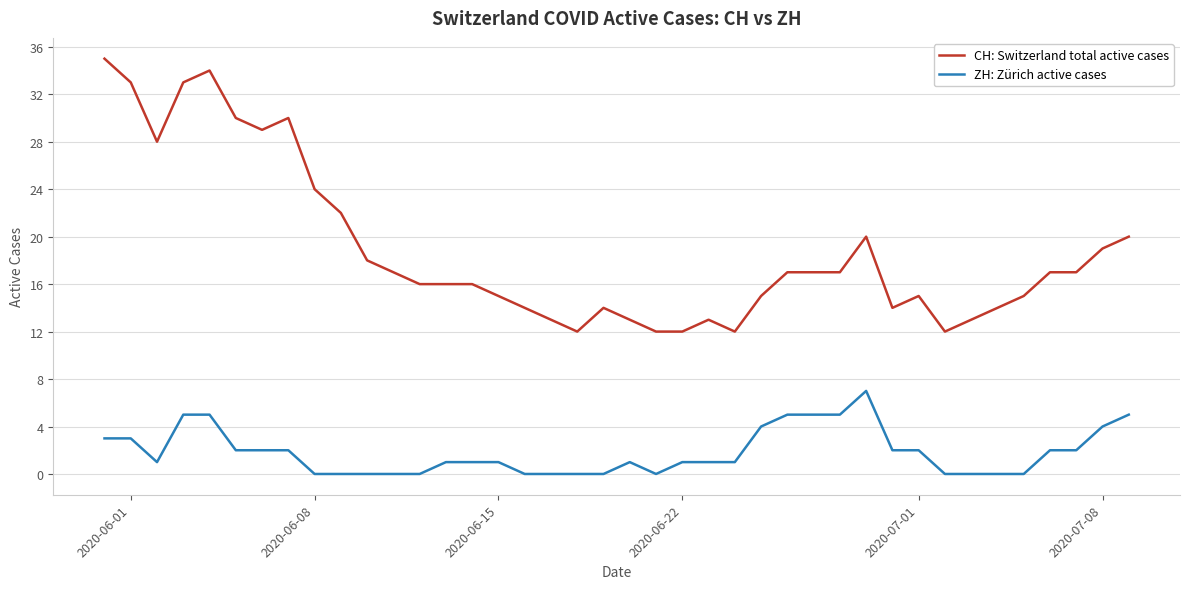

What is the average value of the ZH: Zürich active cases series?

2